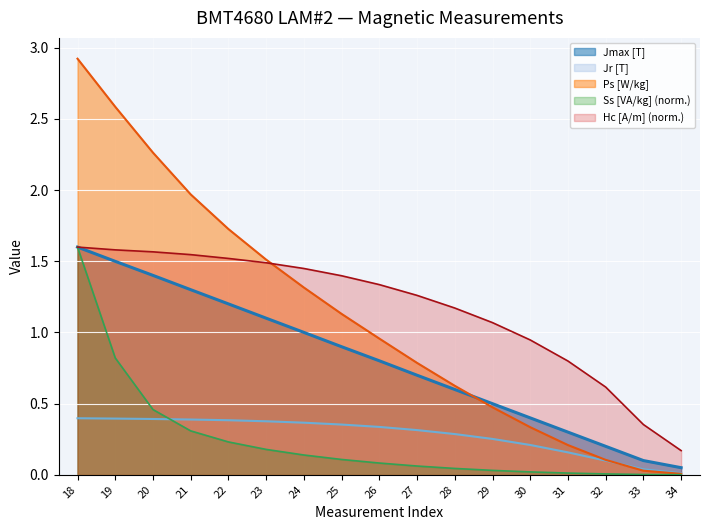

Rank the categories by Jmax [T] value from lowest to highest.

34, 33, 32, 31, 30, 29, 28, 27, 26, 25, 24, 23, 22, 21, 20, 19, 18